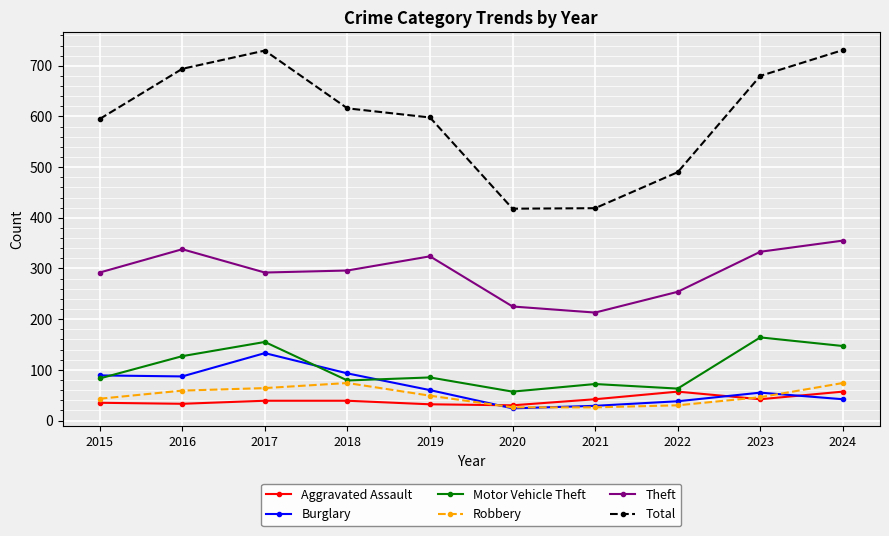

Which series changed the most between 2016 and 2020?

Total